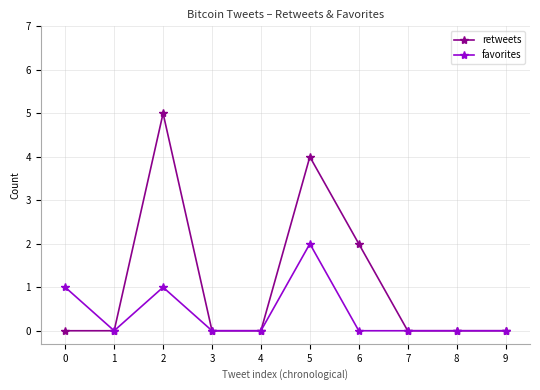

Which series has the largest range (max minus min)?

retweets